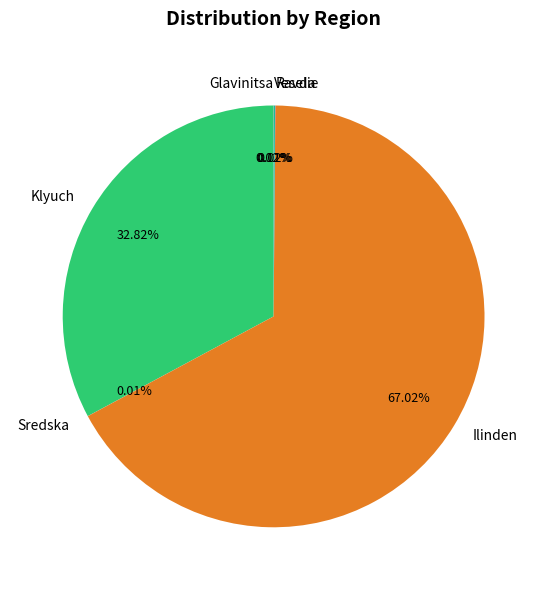

Which category has the biggest portion of the pie?

Ilinden